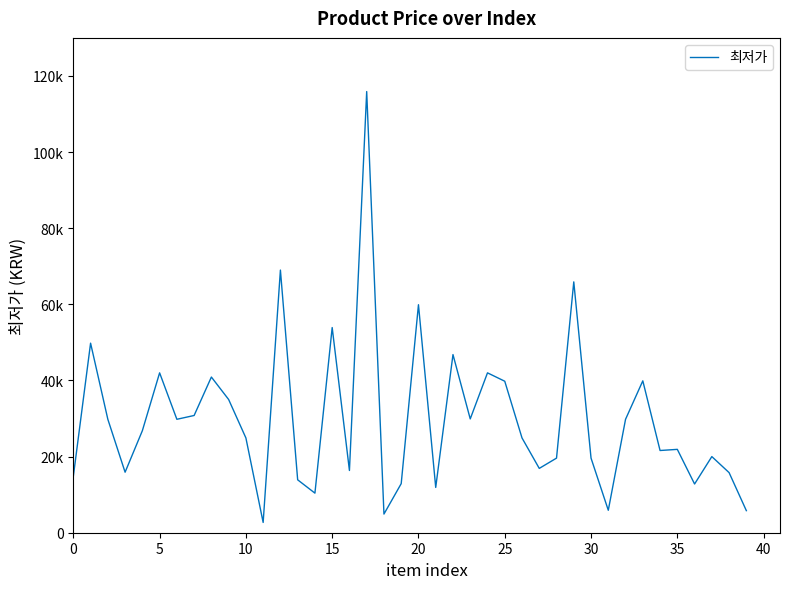

What is the label of the 32nd point from the left?

31